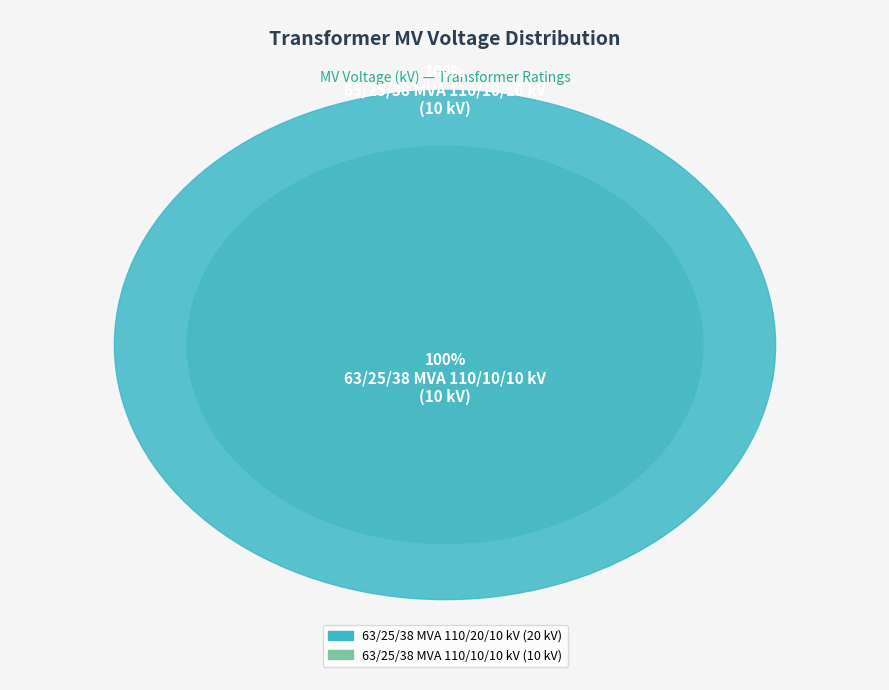

Rank the categories by value from lowest to highest.

63/25/38 MVA 110/10/10 kV, 63/25/38 MVA 110/20/10 kV